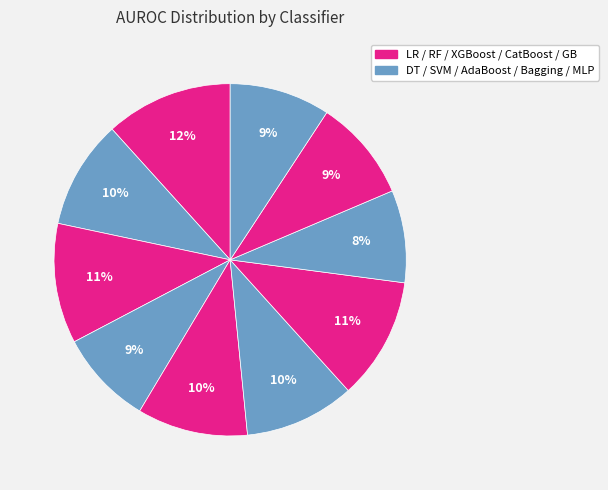

How many slices are in this pie chart?

10